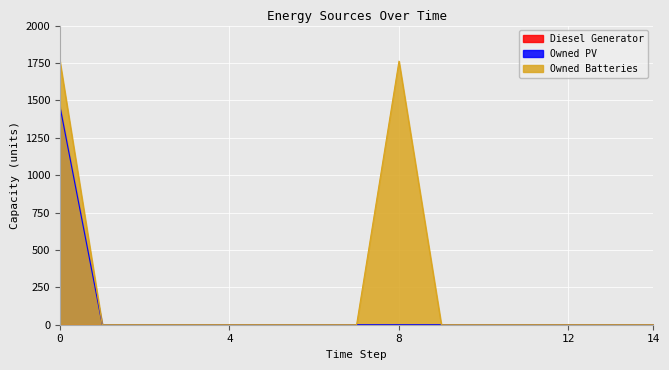

Between 3 and 10, which series saw the biggest shift?

Owned PV